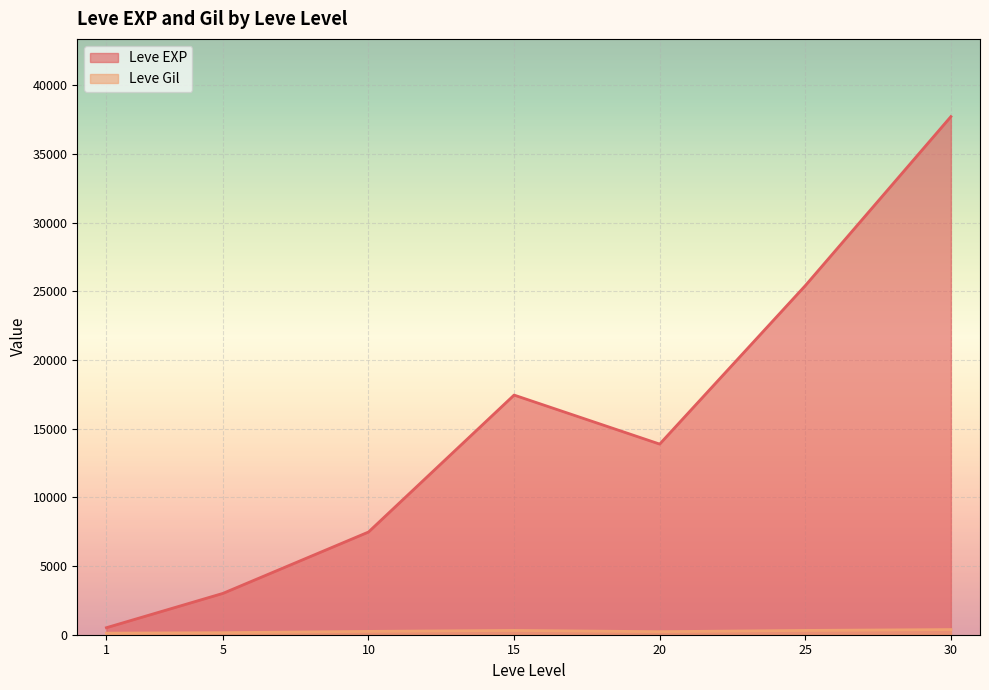

What is the difference between the Leve Gil values at 1 and 20?

79